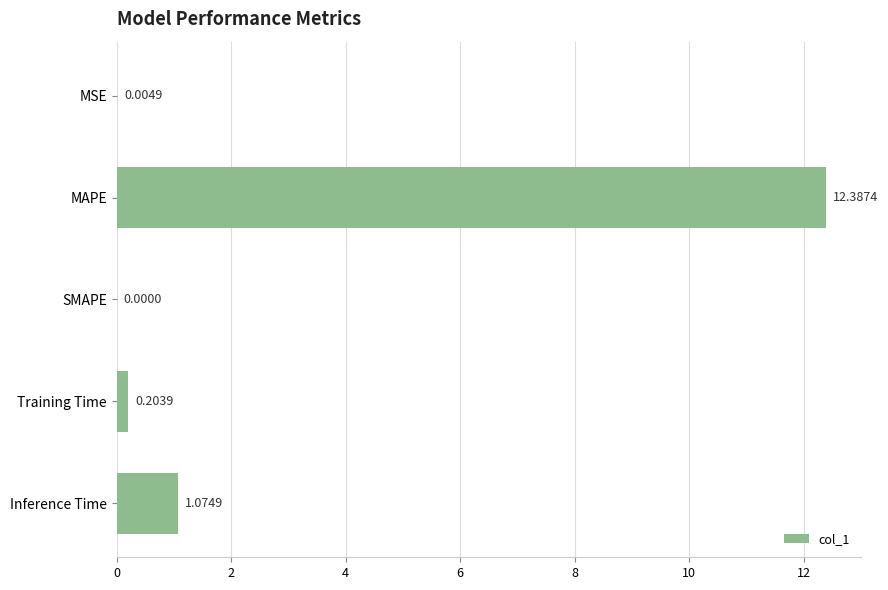

Which category has the highest value across all series?

MAPE